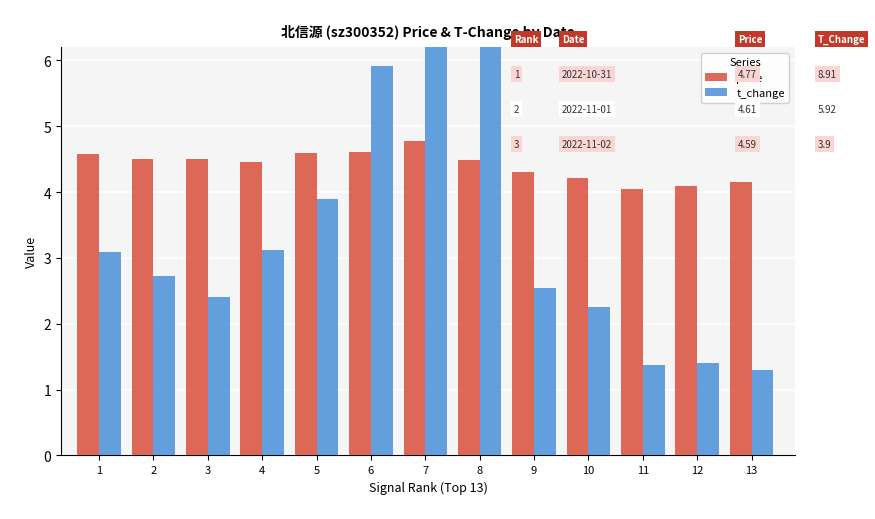

What are all the series names shown in the legend?

price, t_change